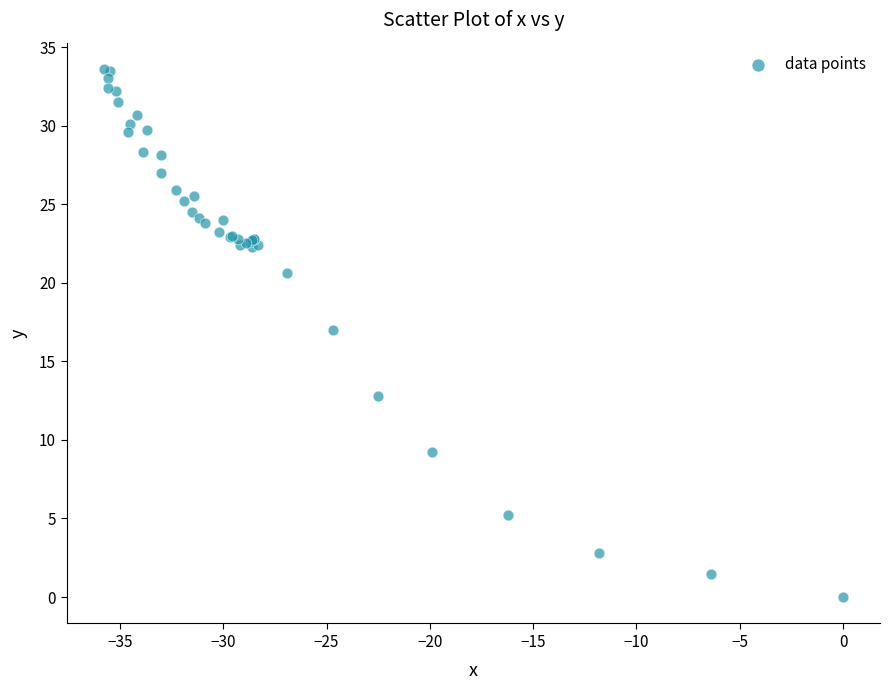

What Y value in the scatter plot is closest to 16?

17.0